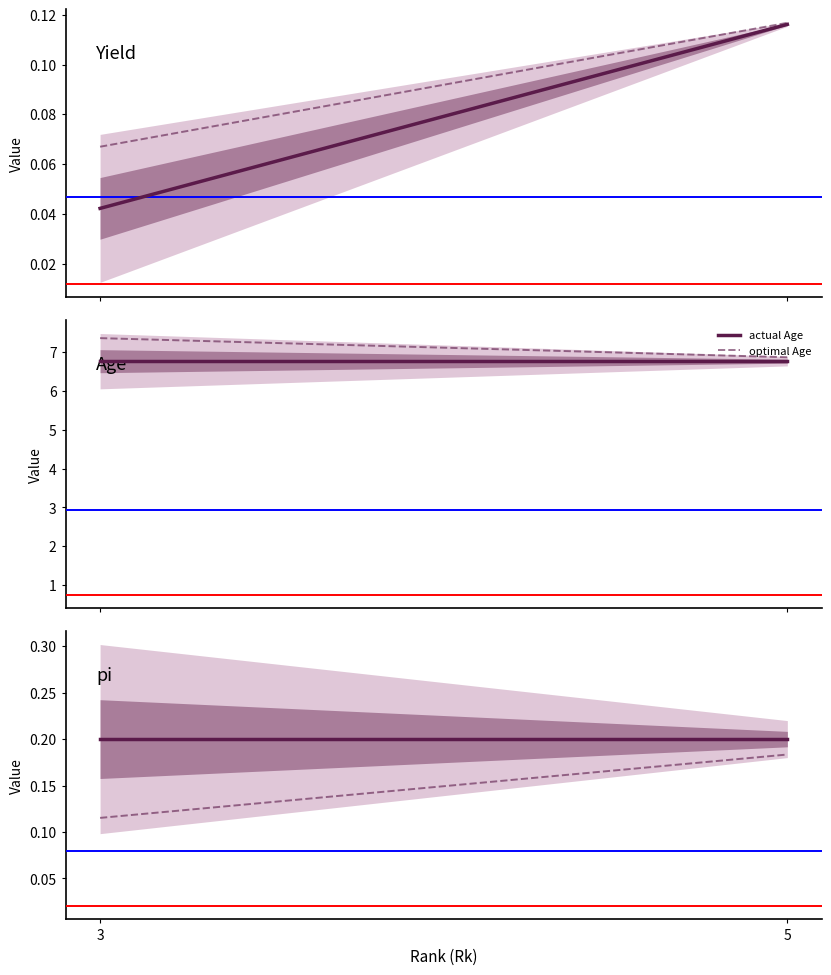

How many lines are shown in the chart?

6